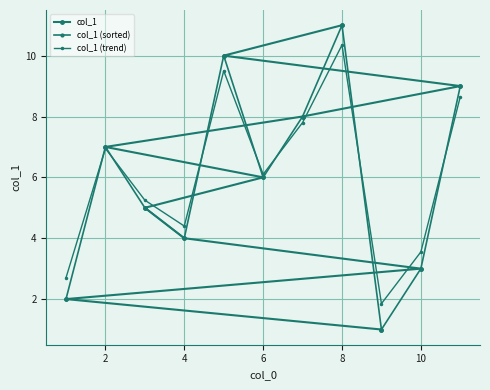

What is the value of the col_1 (trend) point at the 6th from the left?

6.1